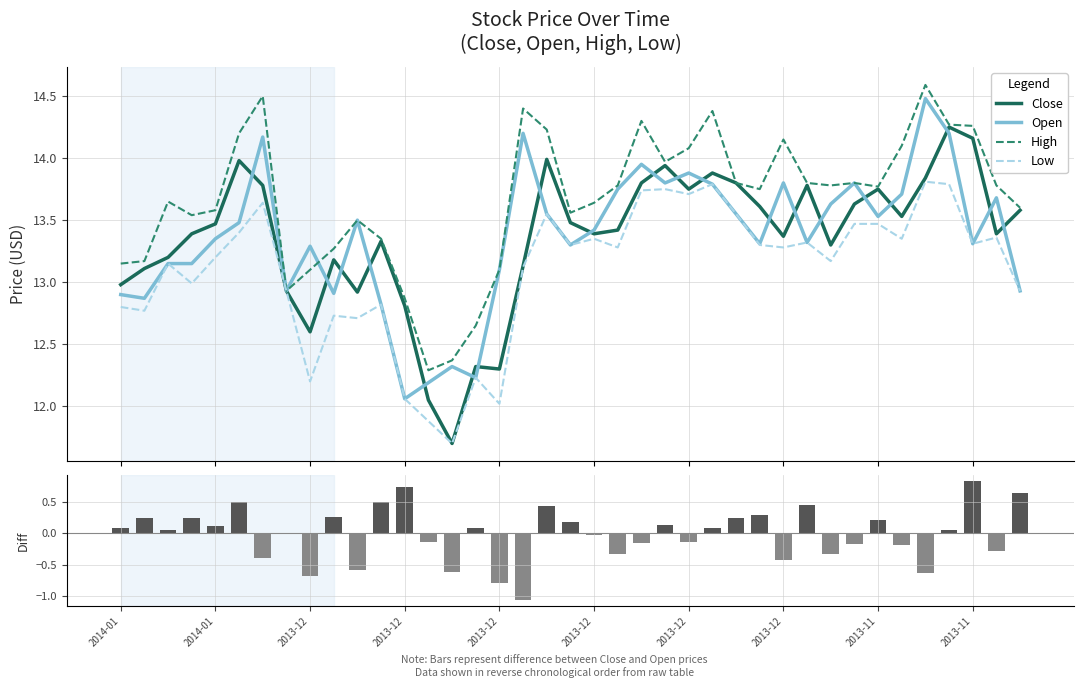

How many data points does each series have?

39